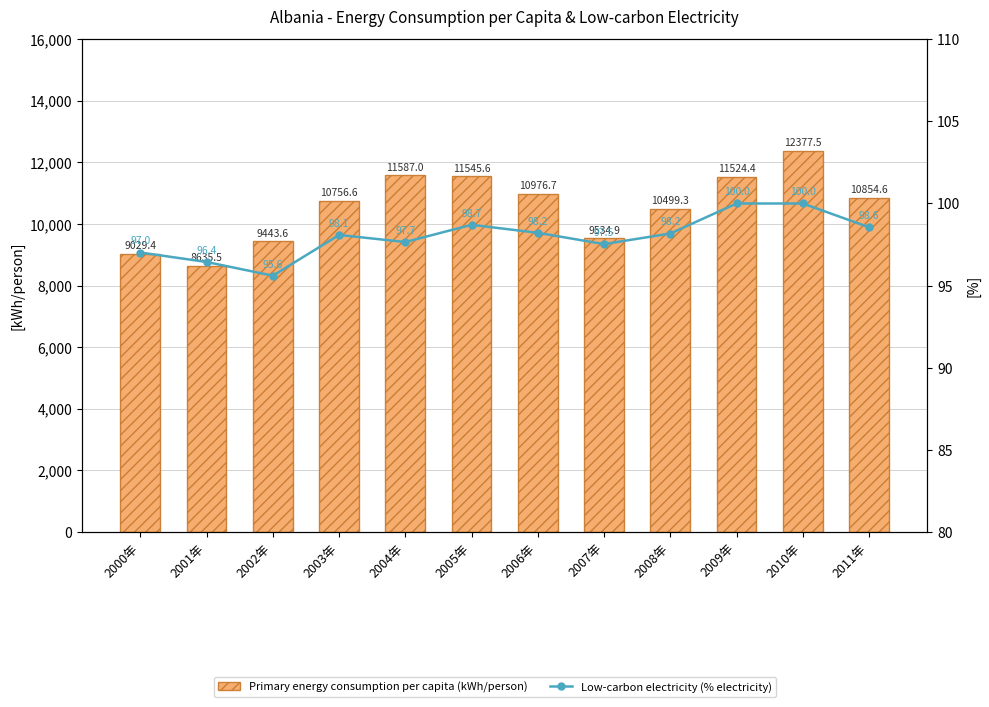

At which label does Low-carbon electricity (% electricity) first exceed 98?

2003年